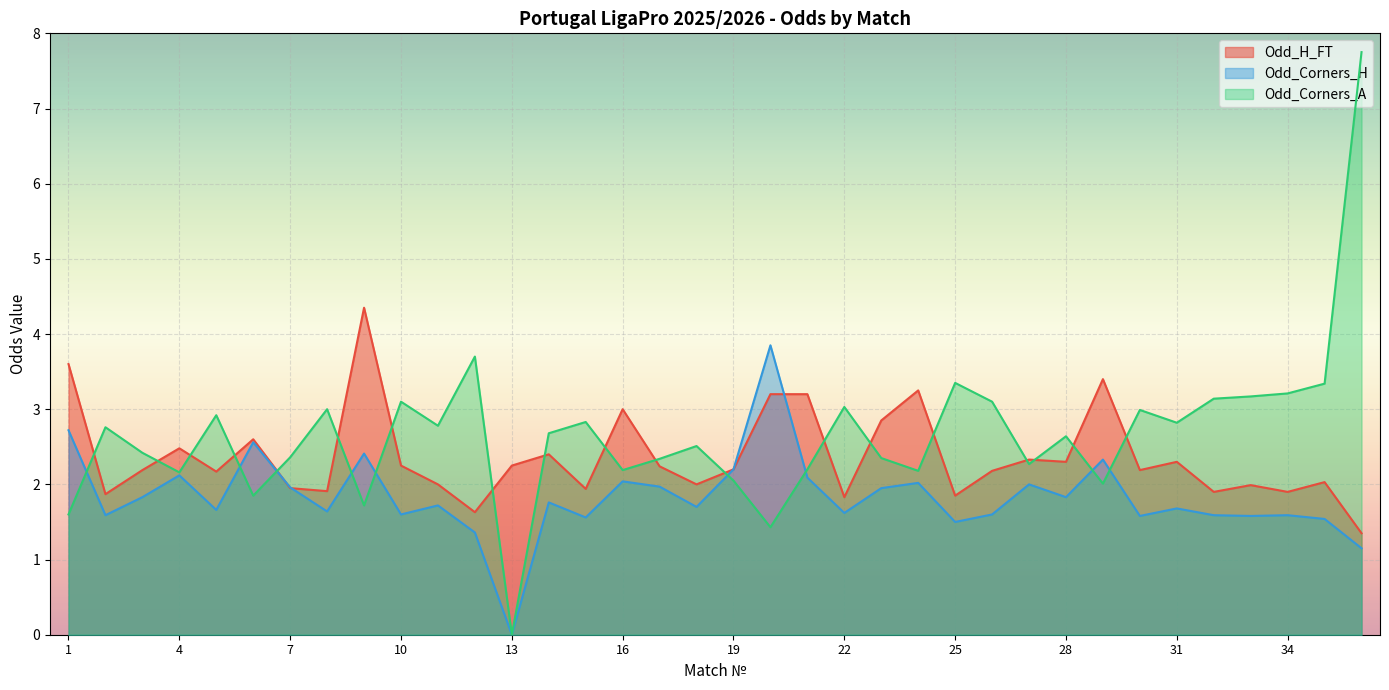

What is the average value of the Odd_H_FT series?

2.4